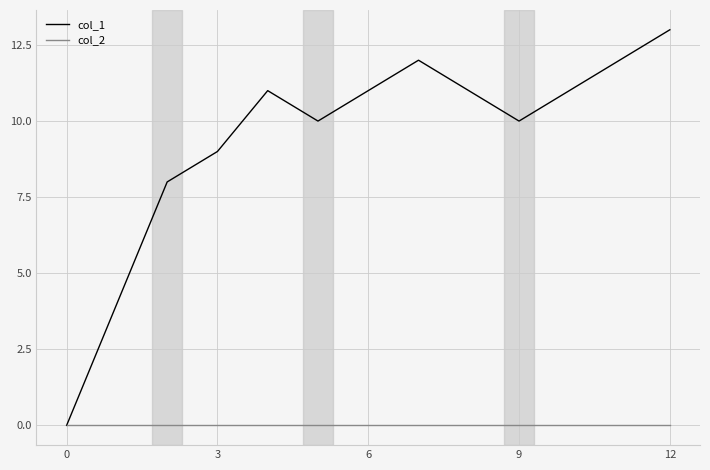

Count the number of data series in this chart.

2